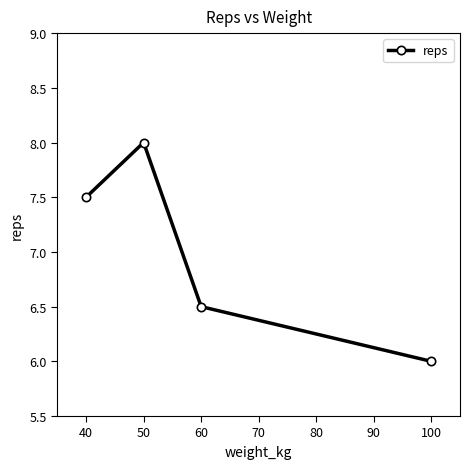

How many data points are less than 7?

2